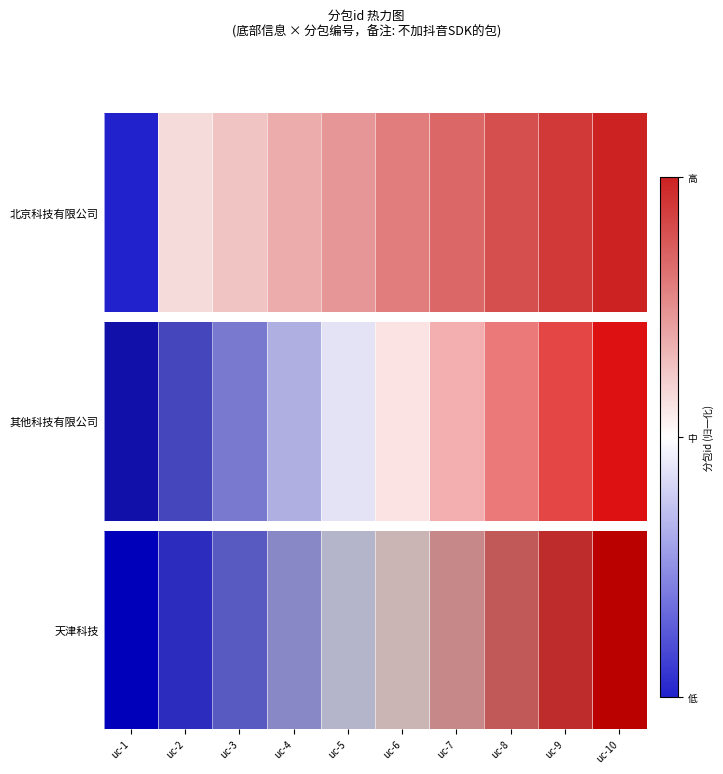

What is the change in value from uc-2 to uc-9?

+0.8